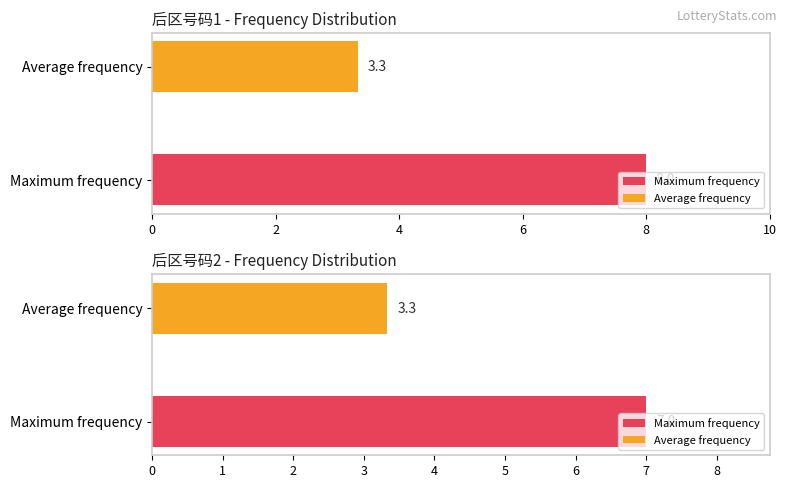

Are the bars grouped side by side (vs. stacked)?

Yes